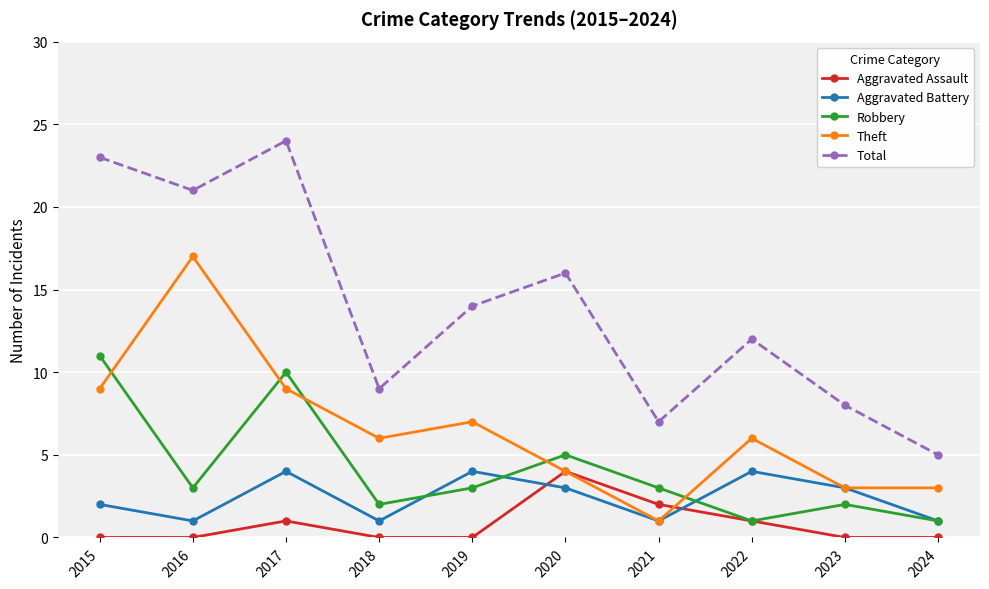

True or false: Aggravated Battery and Robbery intersect in this chart.

True